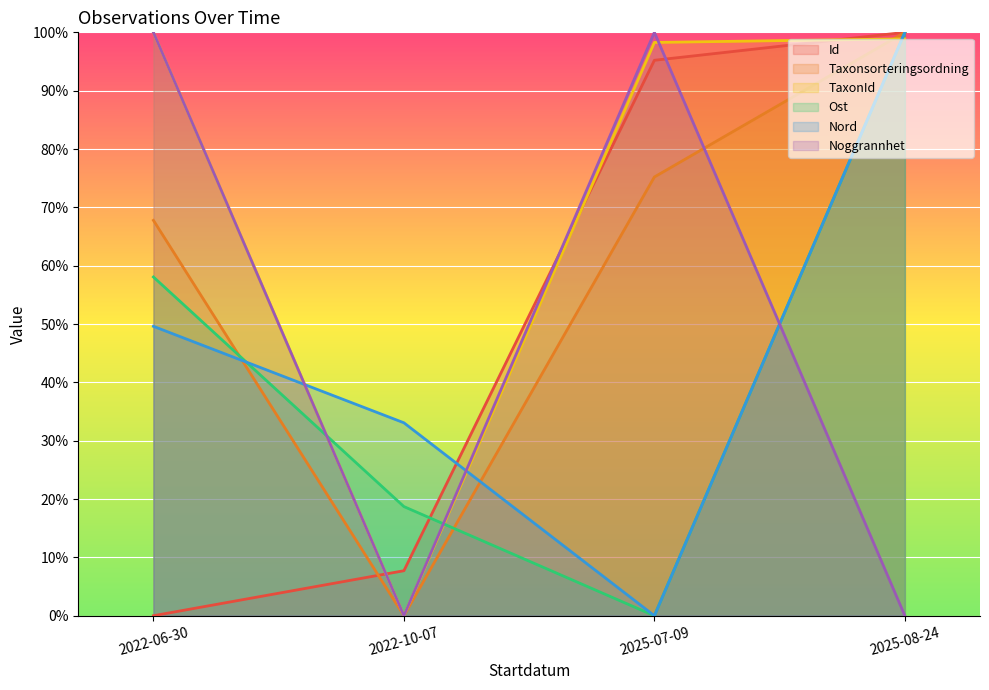

What is the highest value of the Taxonsorteringsordning series?

100.0